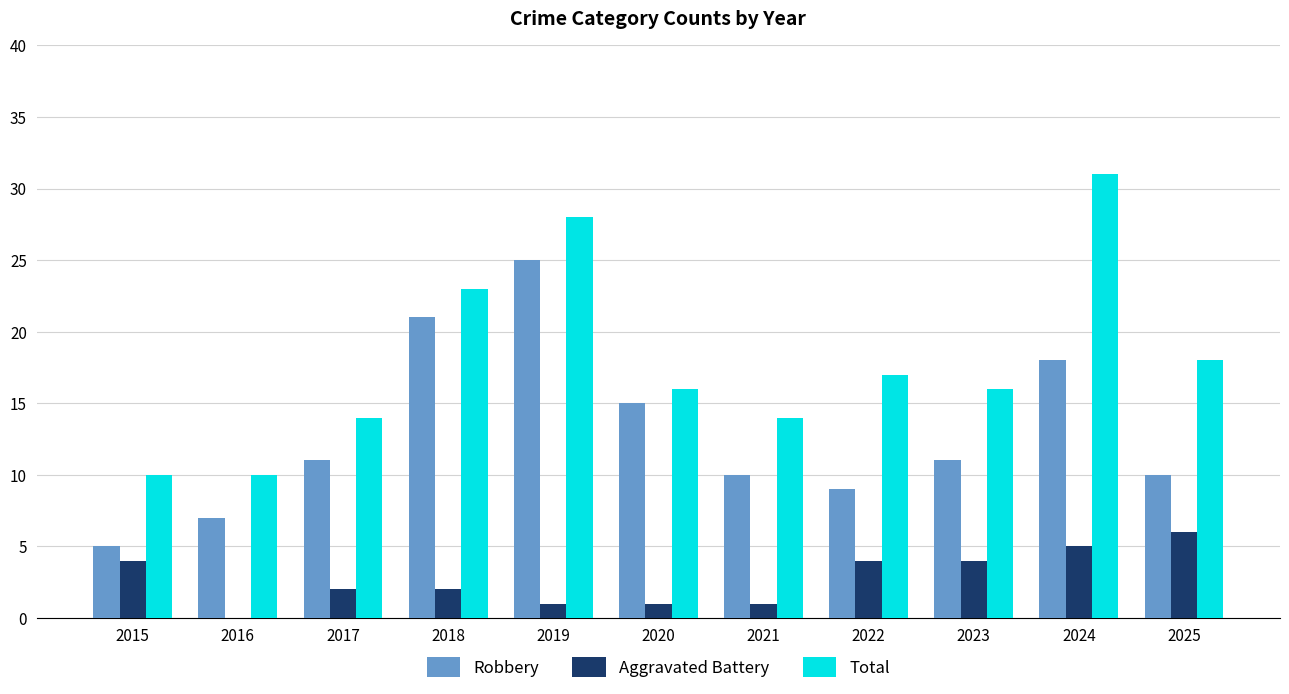

What is the sum of all Aggravated Battery values?

30